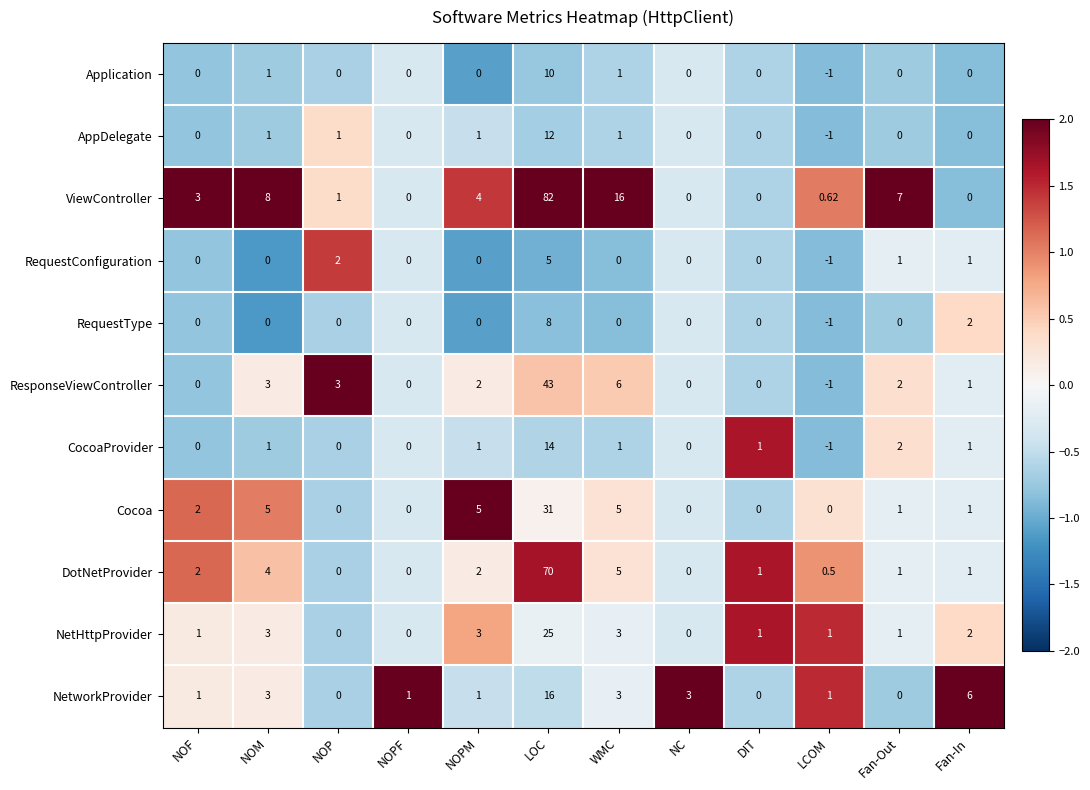

Which series changed the most between LOC and Fan-In?

ViewController